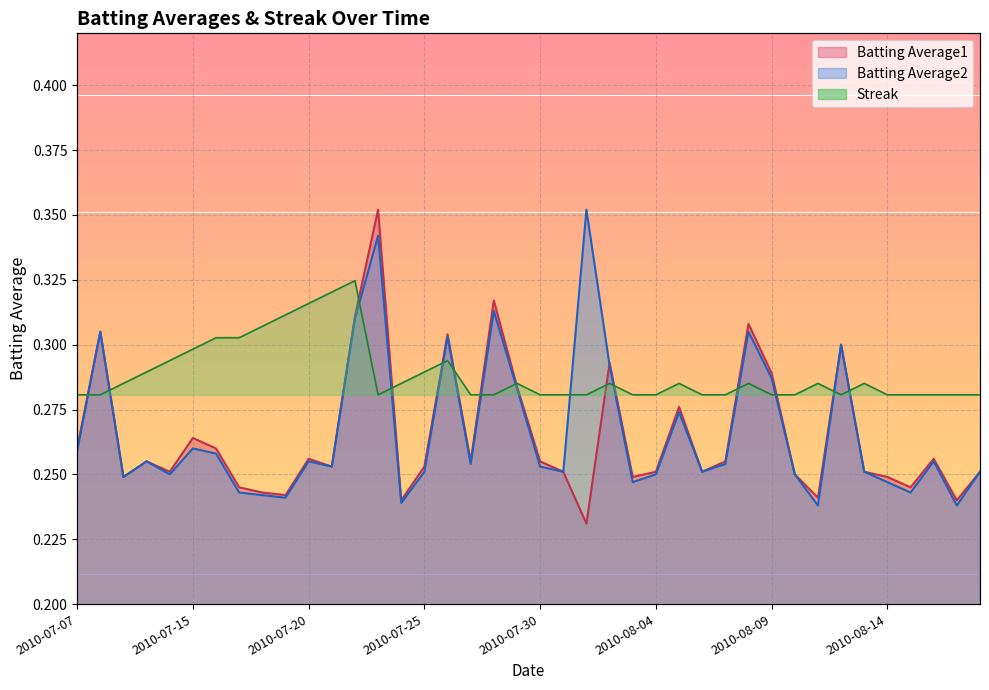

How many Streak values are between 0 and 1?

40